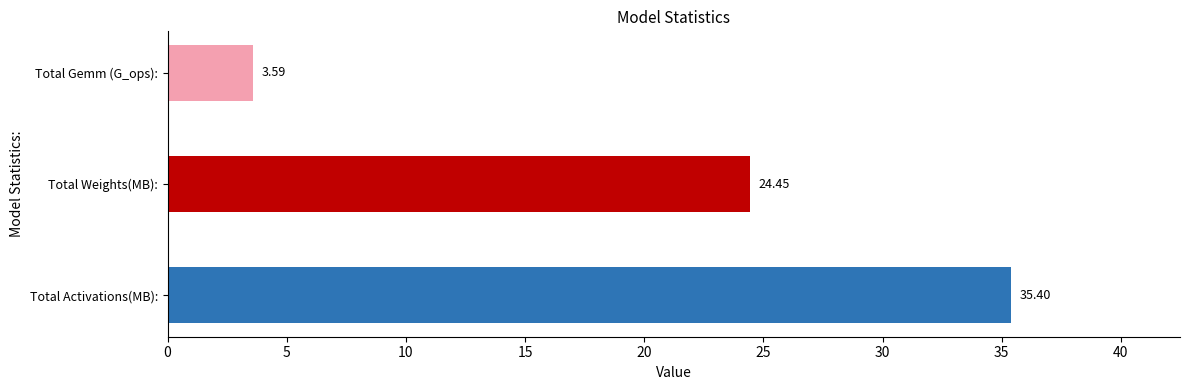

Which label corresponds to the largest value in the chart?

Total Activations(MB):